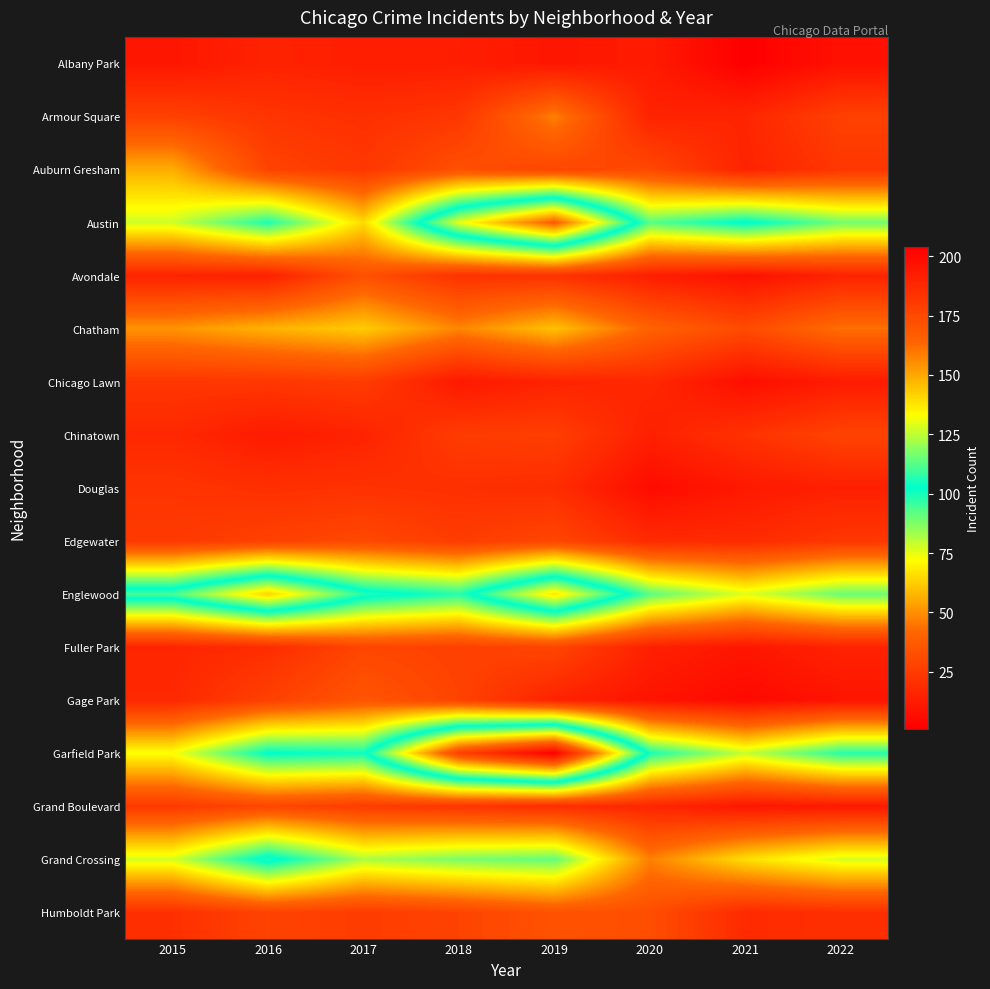

At how many categories does at least one series exceed 8?

8